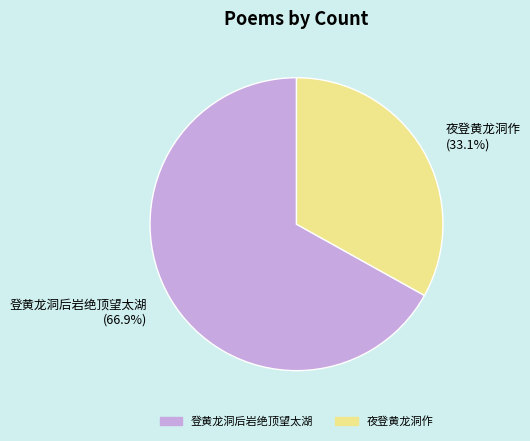

Count the number of slices in the pie.

2